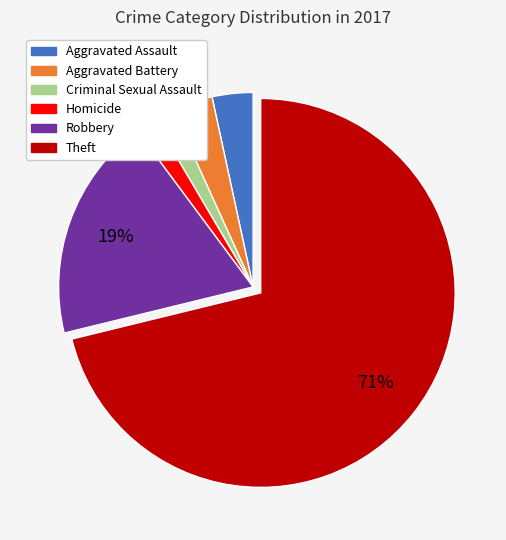

Between Theft and Homicide, which is larger?

Theft